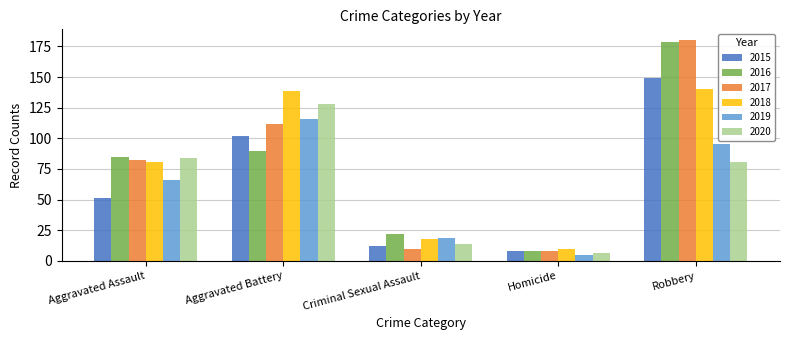

What value does the 2018 series have at Aggravated Assault?

81